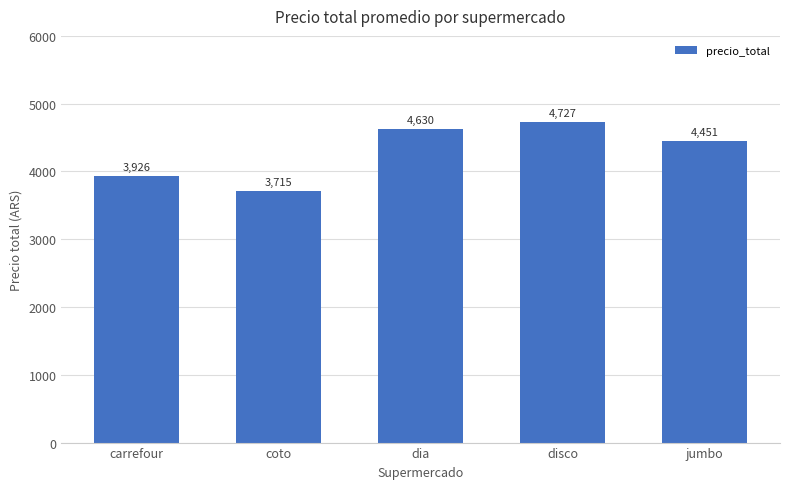

Which category has the highest value across all series?

disco